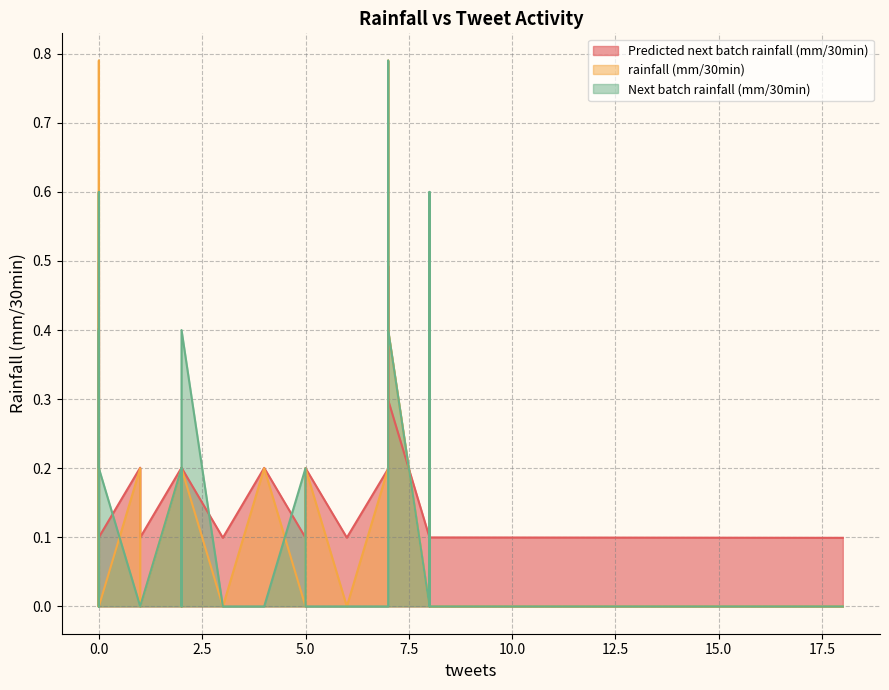

At which category is the sum across all series the highest?

7